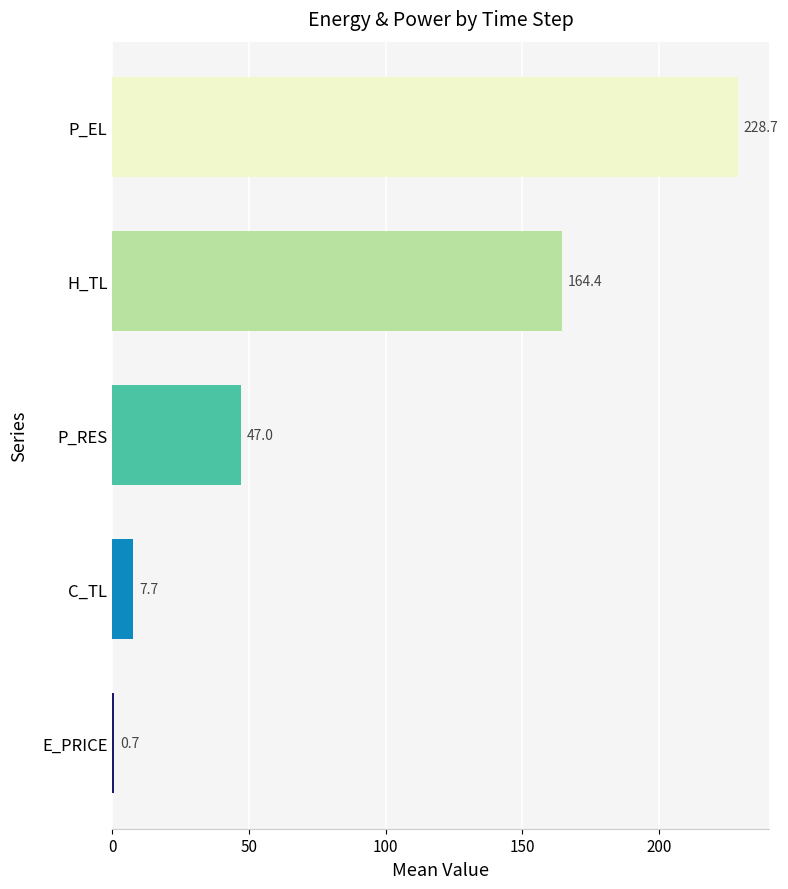

Does the chart contain stacked bars?

No